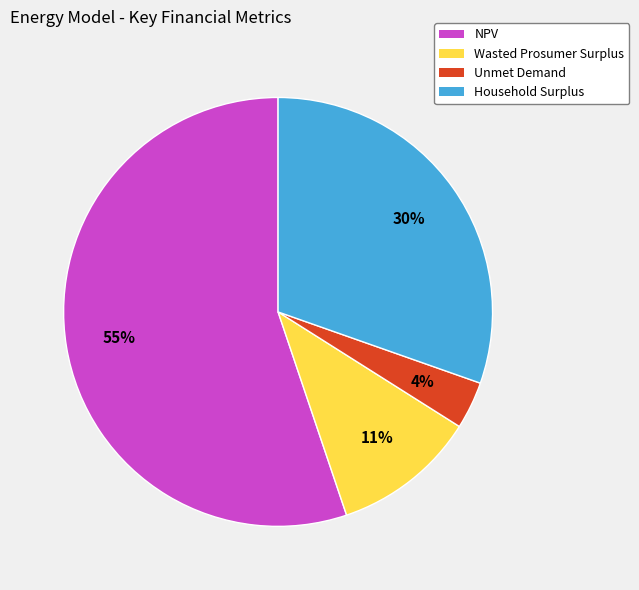

What is the largest slice in the pie chart?

NPV